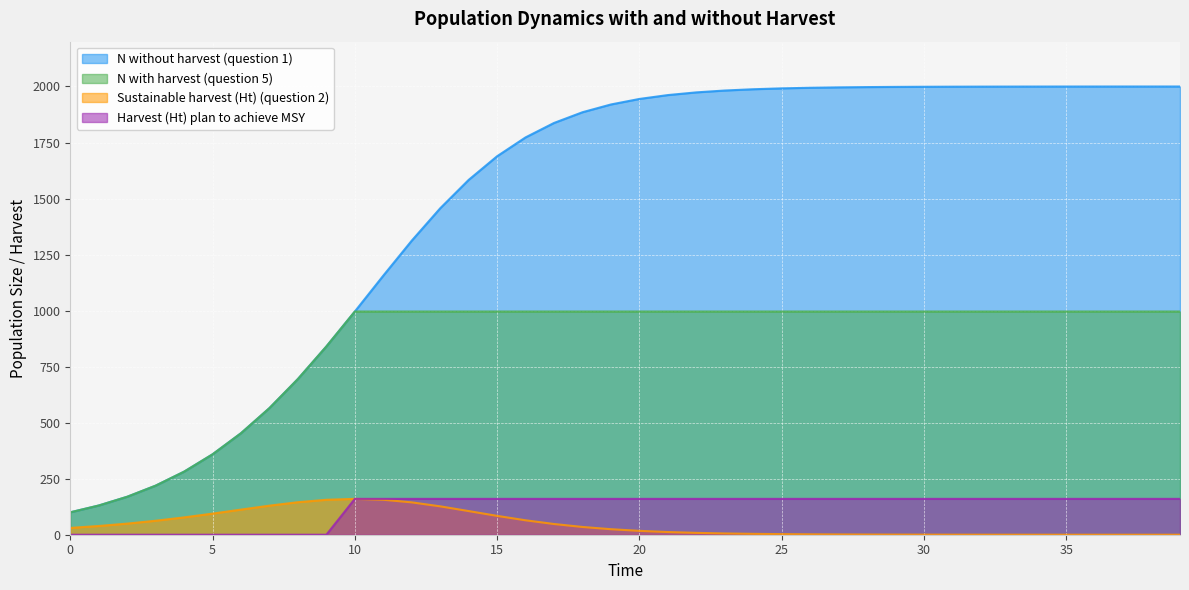

What is the sum of the Harvest (Ht) plan to achieve MSY values at 1 and 11?

160.0